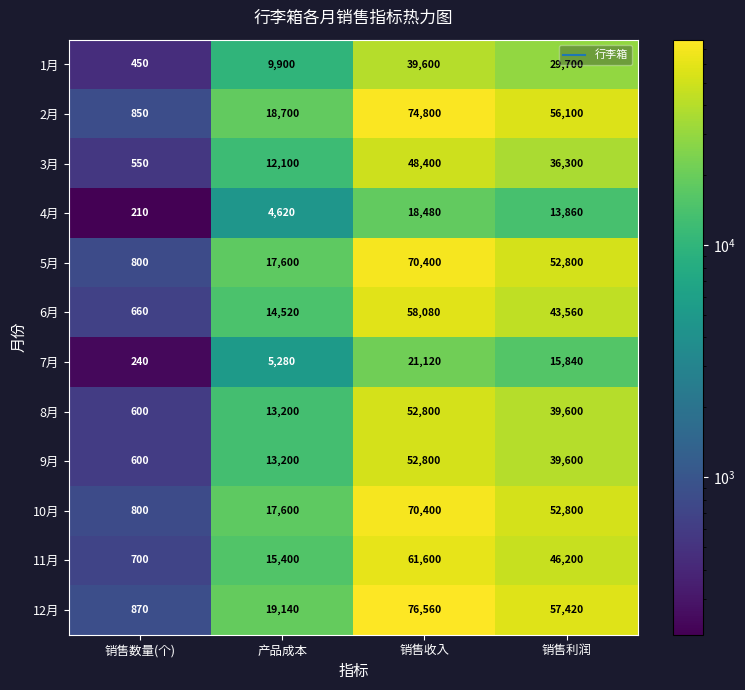

Rank the categories by 10月 value from lowest to highest.

销售数量(个), 产品成本, 销售利润, 销售收入